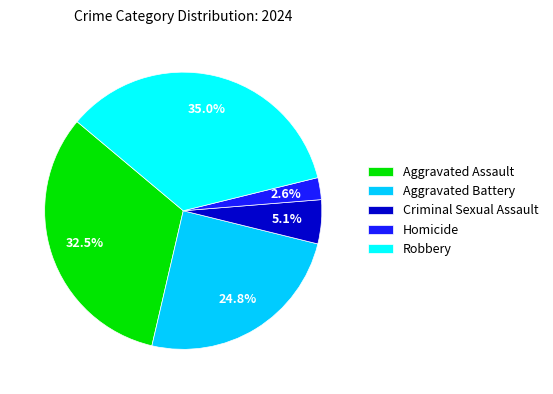

Is it true that Homicide is 11% of the pie?

False